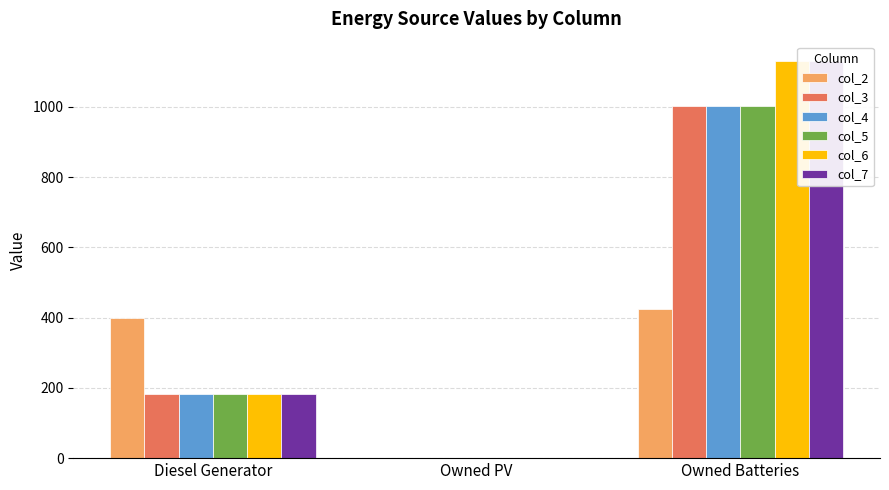

What is the greatest value displayed?

1129